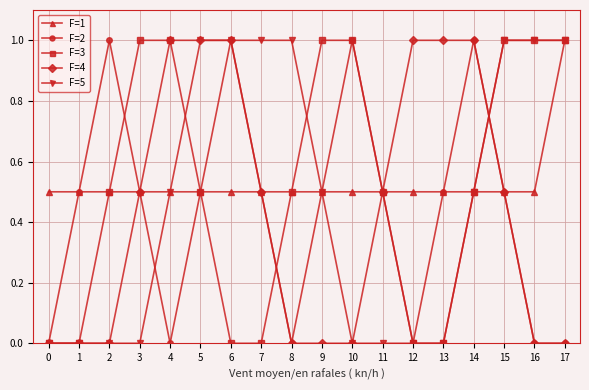

Between 0 and 3, which series saw the biggest shift?

F=3